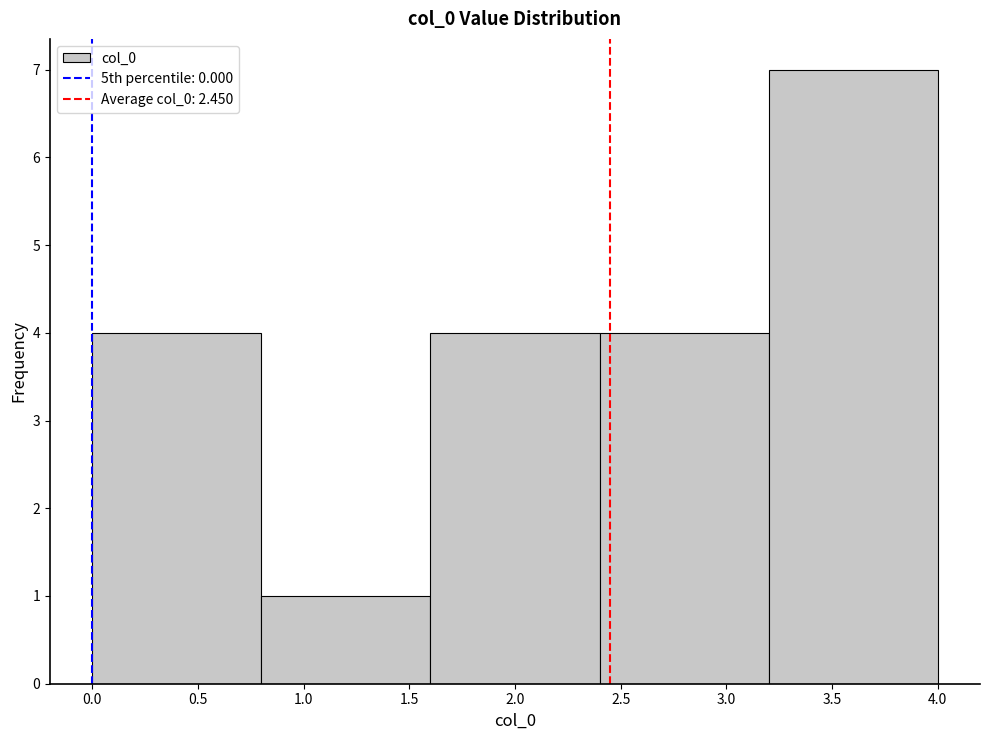

Reading left to right, transcribe this chart: for each bar, give the range it covers on the x-axis and its height. The values are not printed on the chart, so give them approximately, as read against the axis.

0.0 to 0.8: 4
0.8 to 1.6: 1
1.6 to 2.4: 4
2.4 to 3.2: 4
3.2 to 4.0: 7